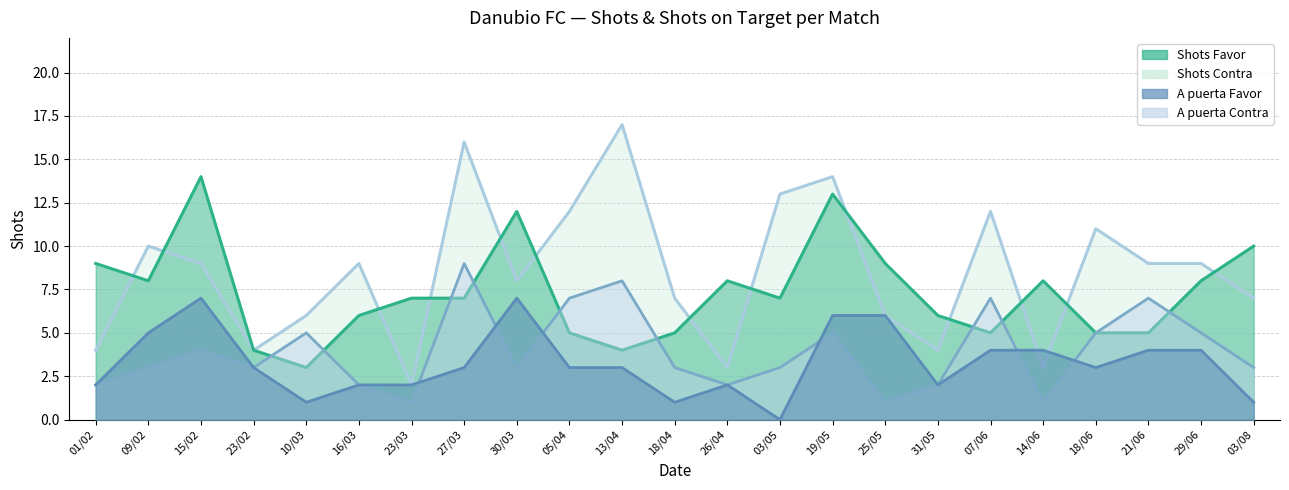

What is the label of the 5th point from the left?

10/03